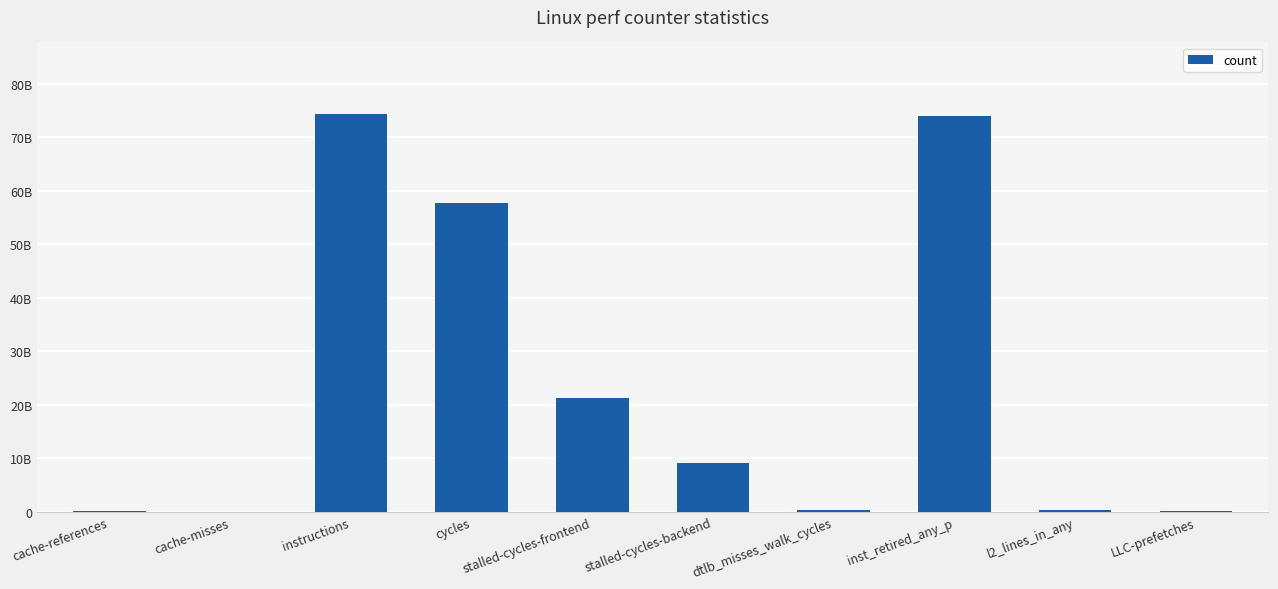

What is the approximate value at cache-misses, to the nearest 10?

14440270